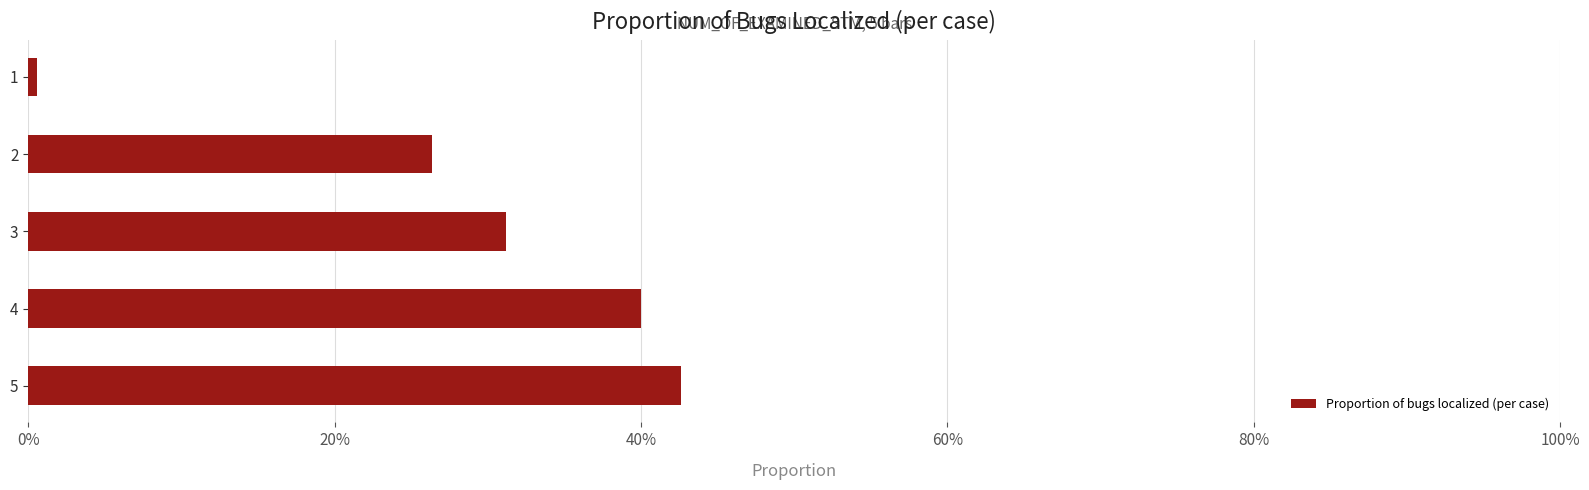

Rank the categories by value from lowest to highest.

1, 2, 3, 4, 5